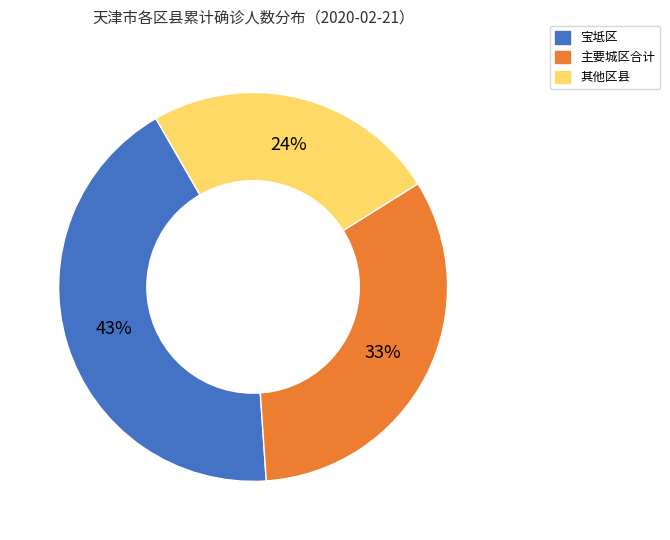

How many segments does this pie chart have?

3